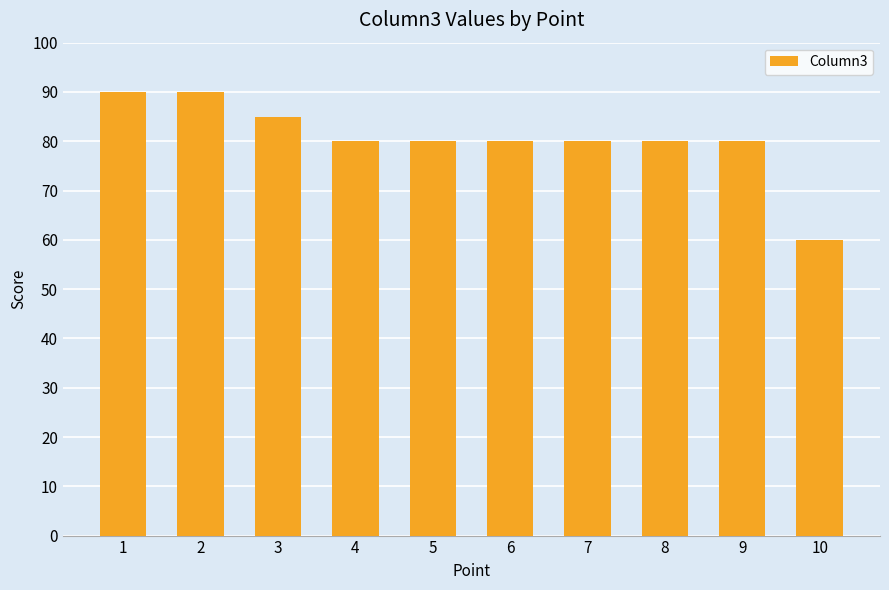

What is the difference between the maximum and minimum values?

30